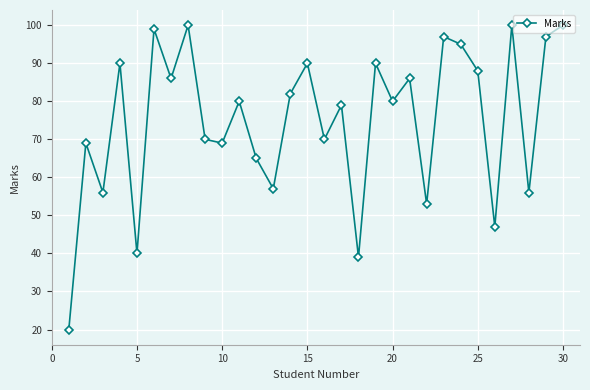

What is the sum of all values?

2250